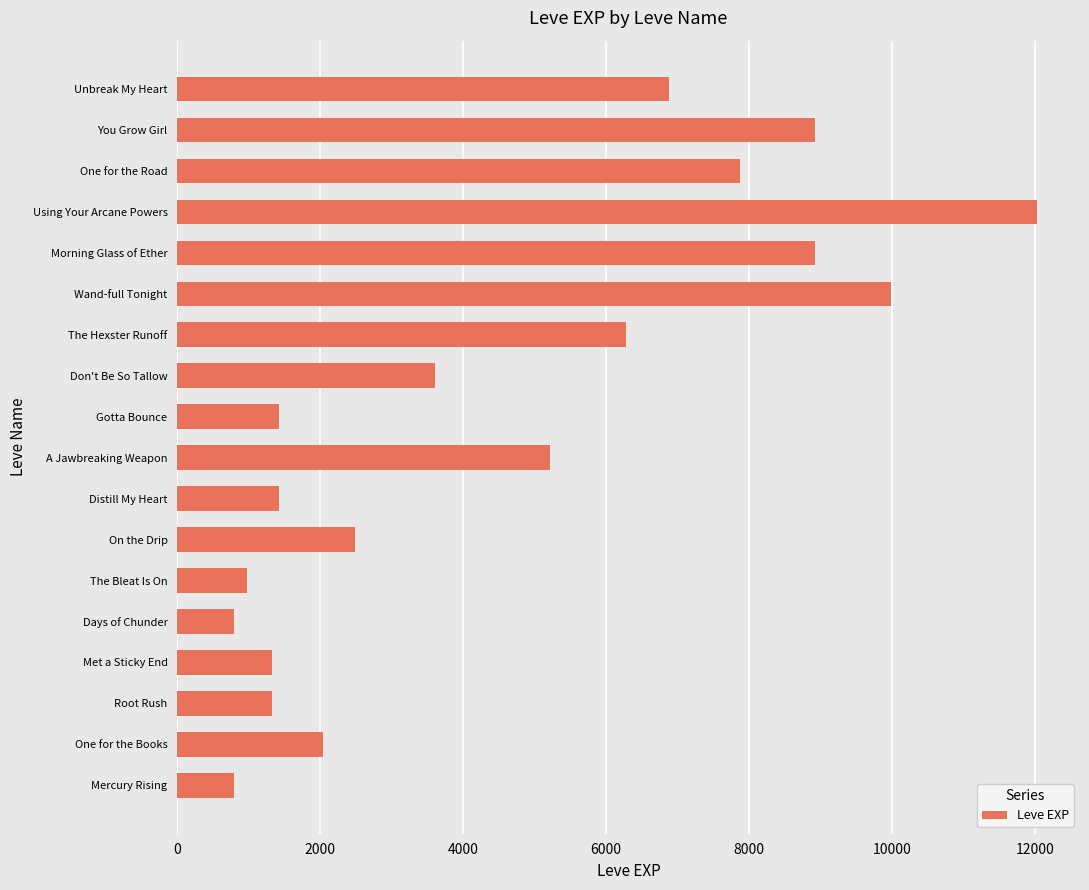

Does the chart contain any negative values?

No